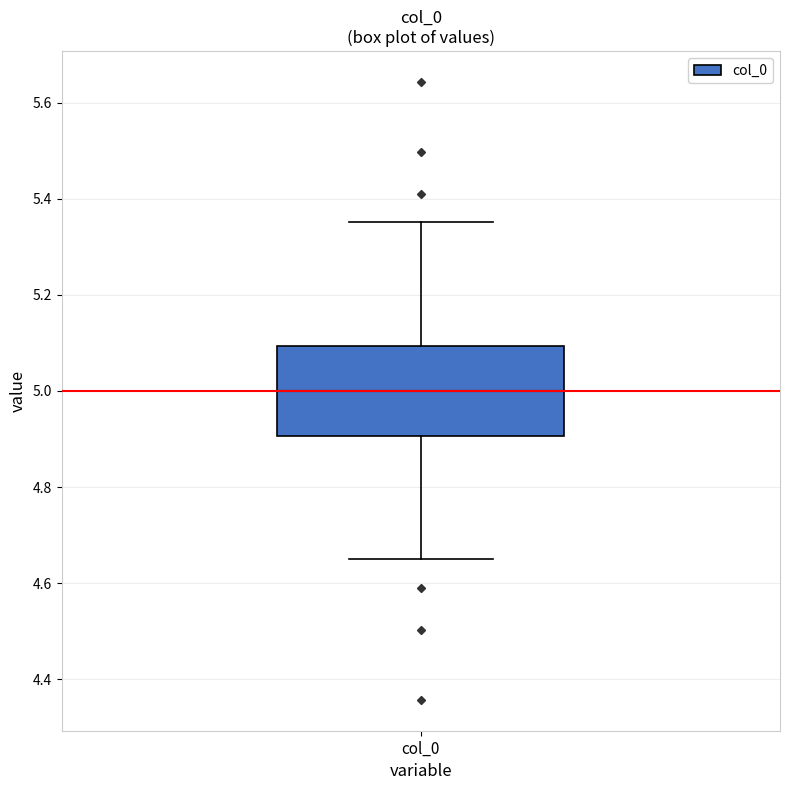

Read this box plot against the y-axis: the position of the median line, the range covered by the box, and the ends of both whiskers. The values are not printed on the chart, so give them approximately, as read against the axis.

median 5.00, box 4.90 to 5.10, whiskers 4.64 to 5.36